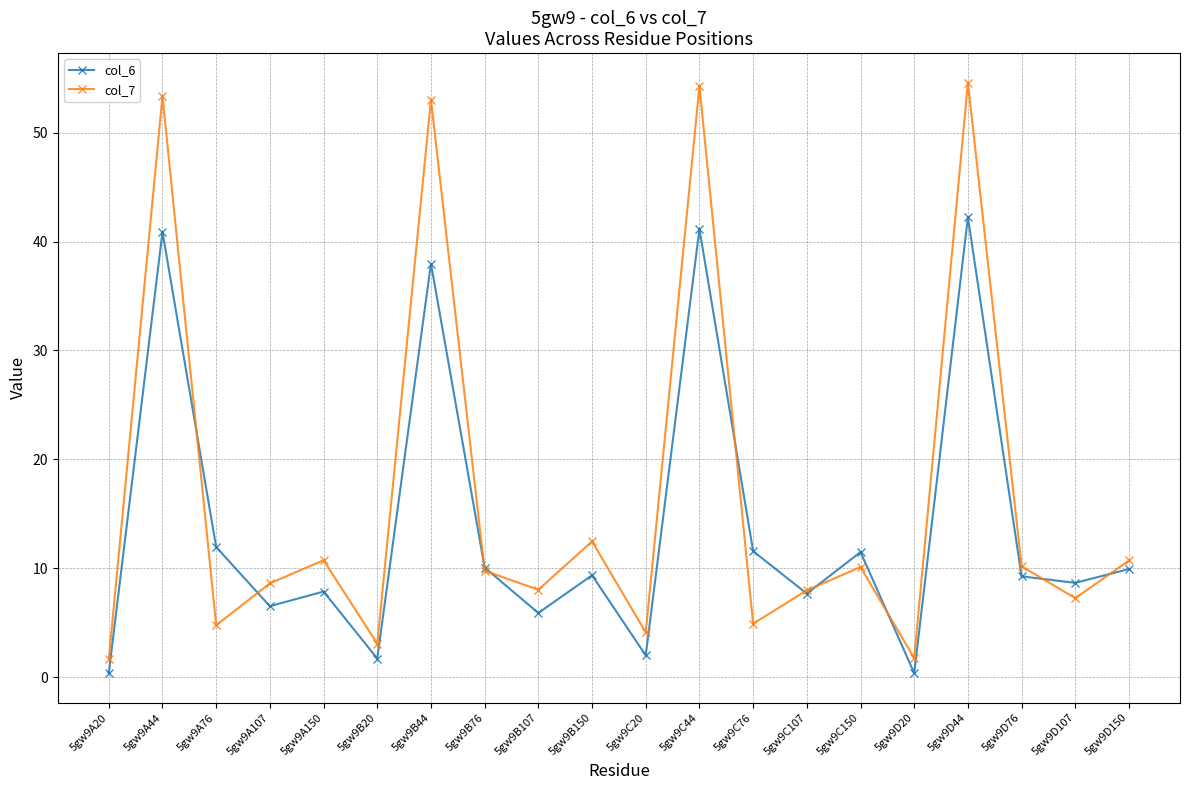

What is the sum of the col_6 values at 5gw9A76 and 5gw9C107?

19.6